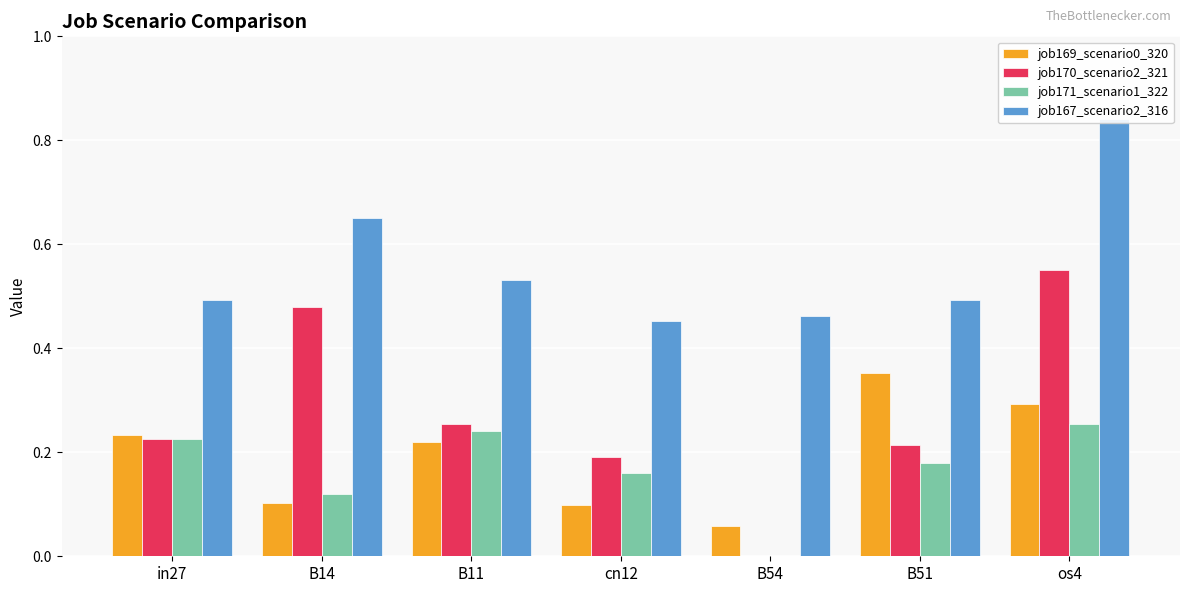

Reading left to right, what are all the values shown in this chart?

job169_scenario0_320: 0.2	0.1	0.2	0.1	0.1	0.4	0.3
job170_scenario2_321: 0.2	0.5	0.3	0.2	0.0	0.2	0.6
job171_scenario1_322: 0.2	0.1	0.2	0.2	0.0	0.2	0.3
job167_scenario2_316: 0.5	0.7	0.5	0.5	0.5	0.5	0.8